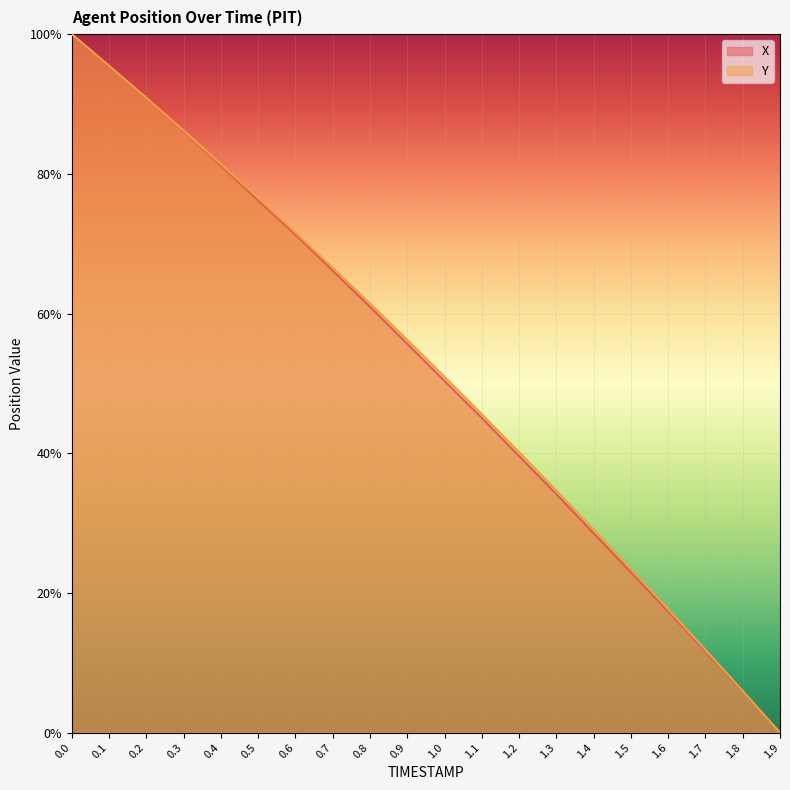

Is it true that X equals 17.4 at 1.6?

True